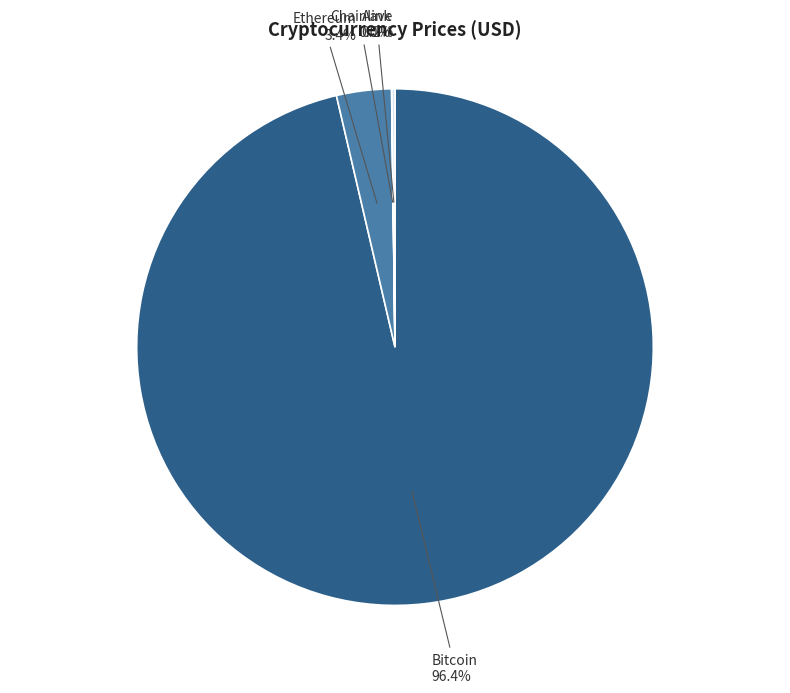

Does Bitcoin represent more than half of the total?

Yes